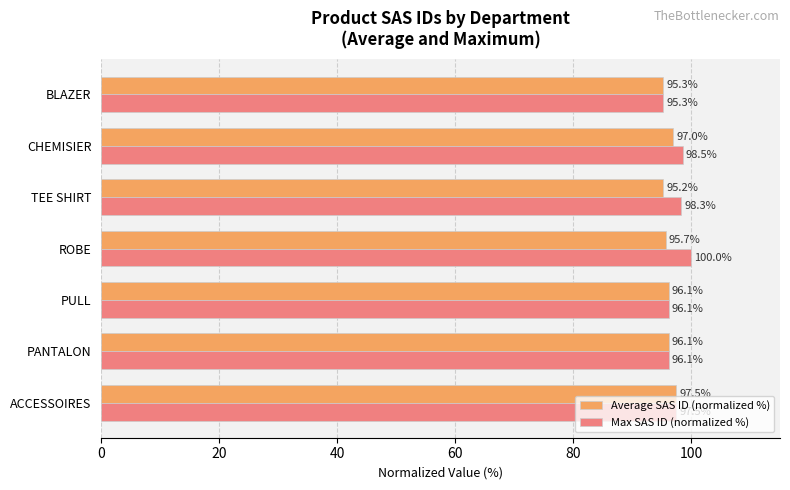

What is the difference between the second highest and second lowest values in the Max SAS ID (normalized %) series?

2.4